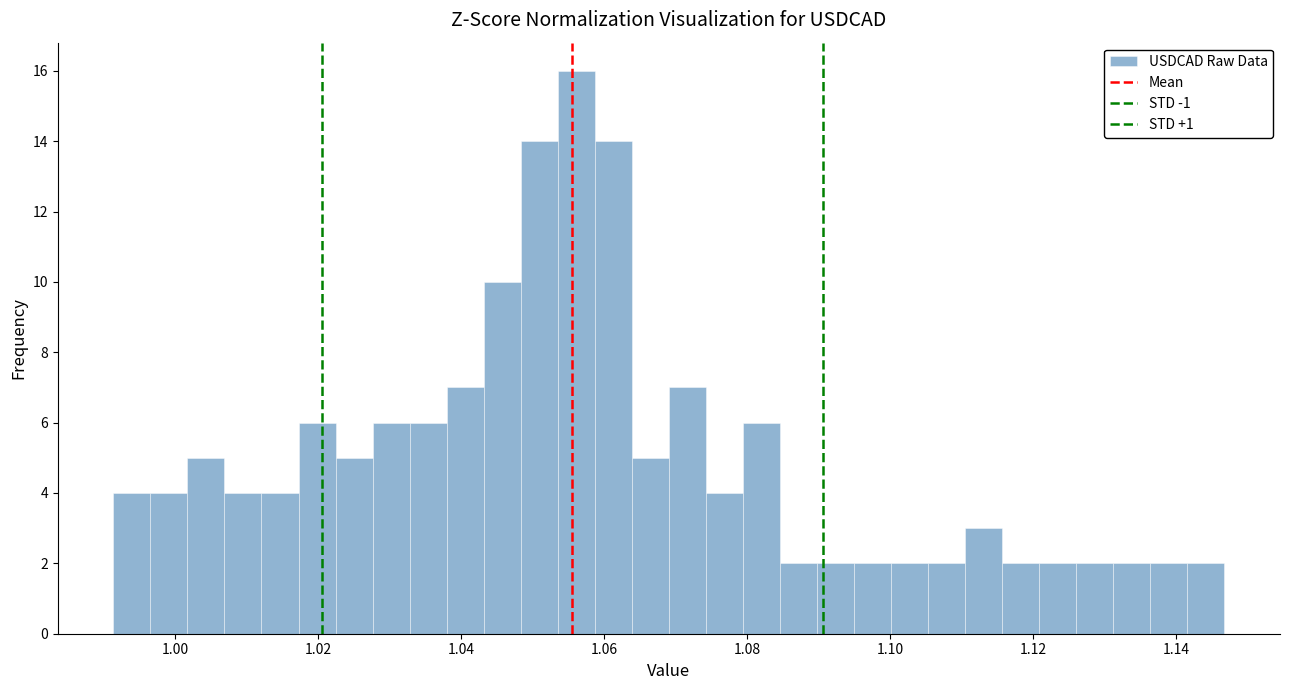

Around what value on the x-axis is the tallest bar? Give the approximate position of its centre, as read against the axis.

1.056